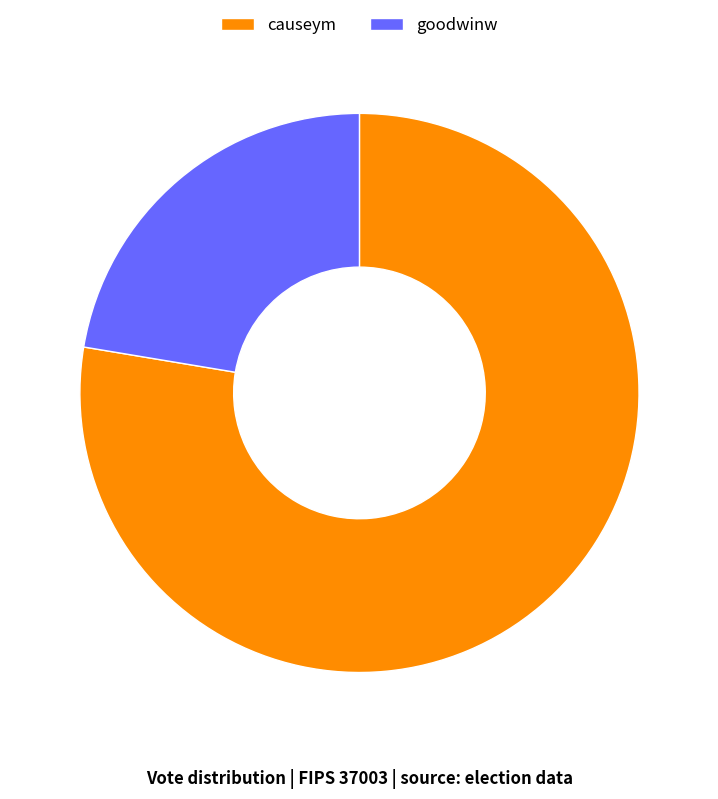

Is the sum of goodwinw and causeym greater than half?

Yes